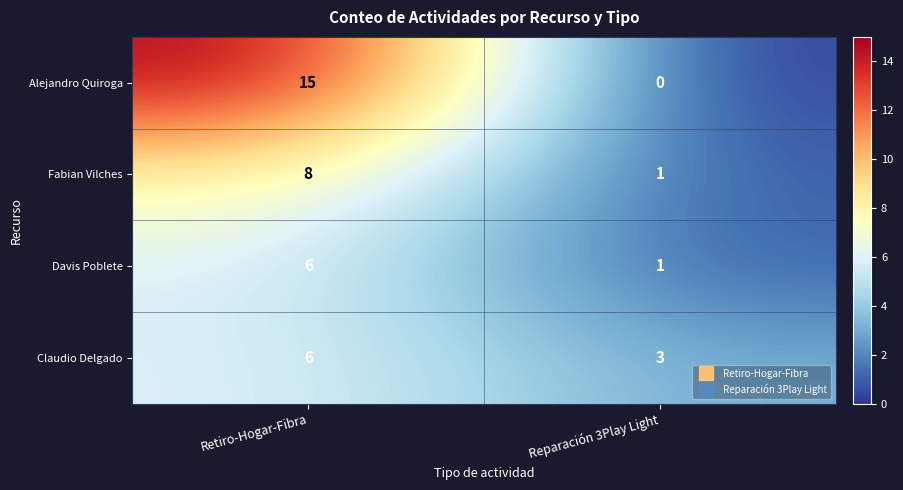

What is the average value of the Alejandro Quiroga series?

8